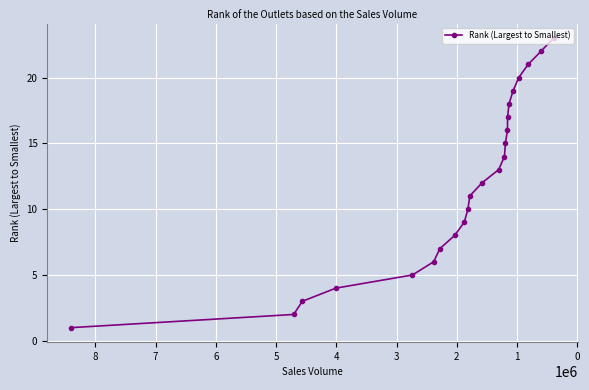

How many categories are shown in the chart?

23